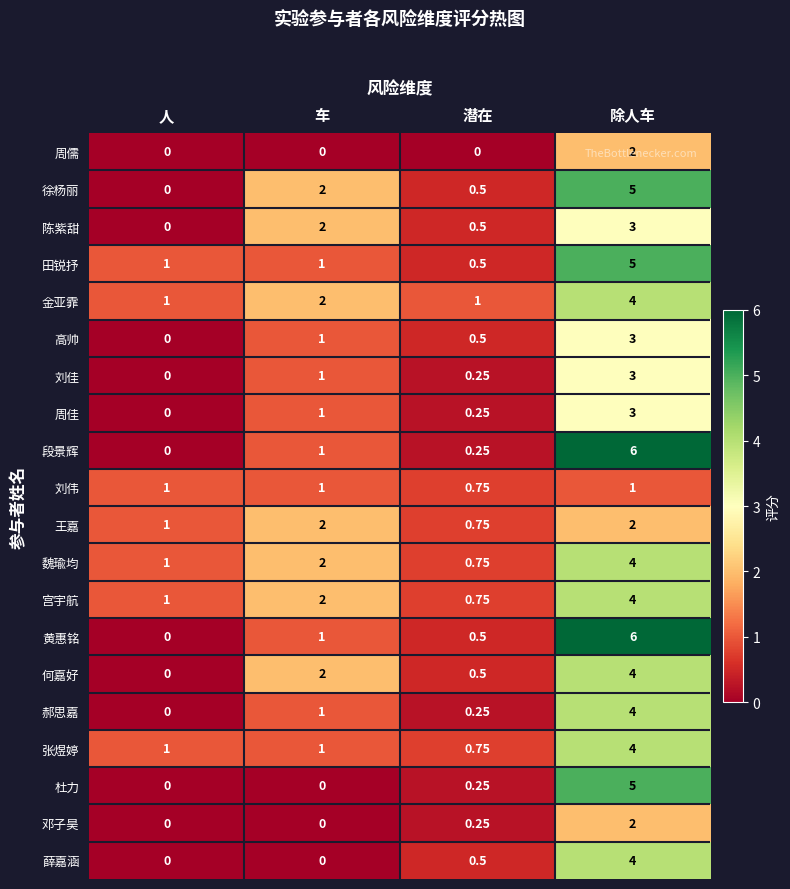

At which category is the sum across all series the highest?

除人车